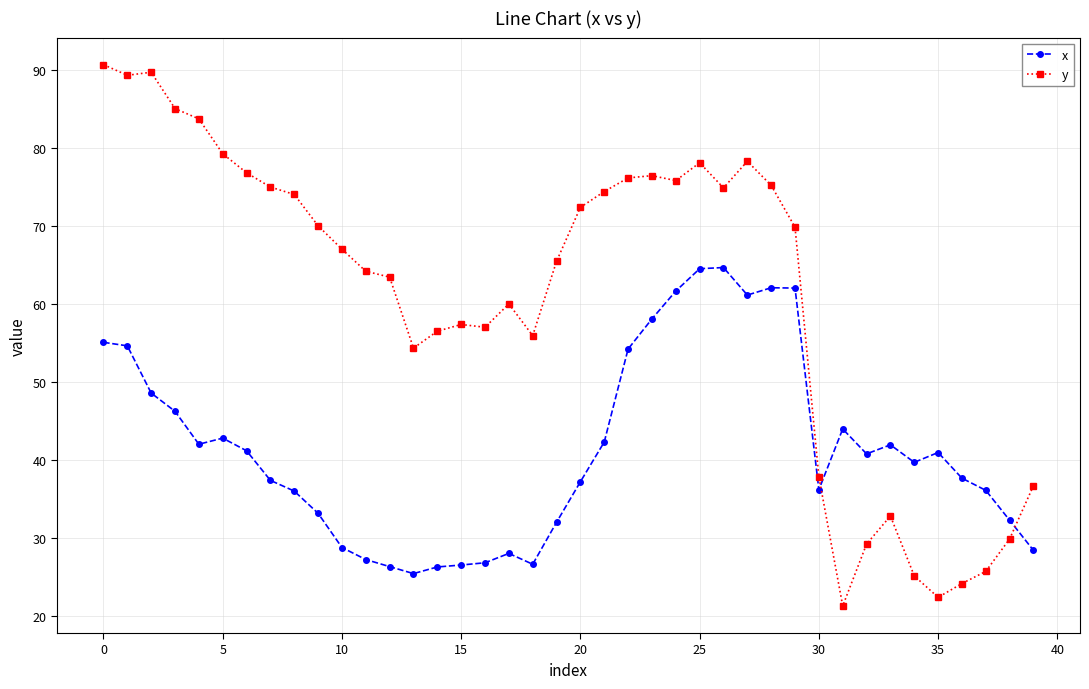

At how many categories does at least one series exceed 86?

3